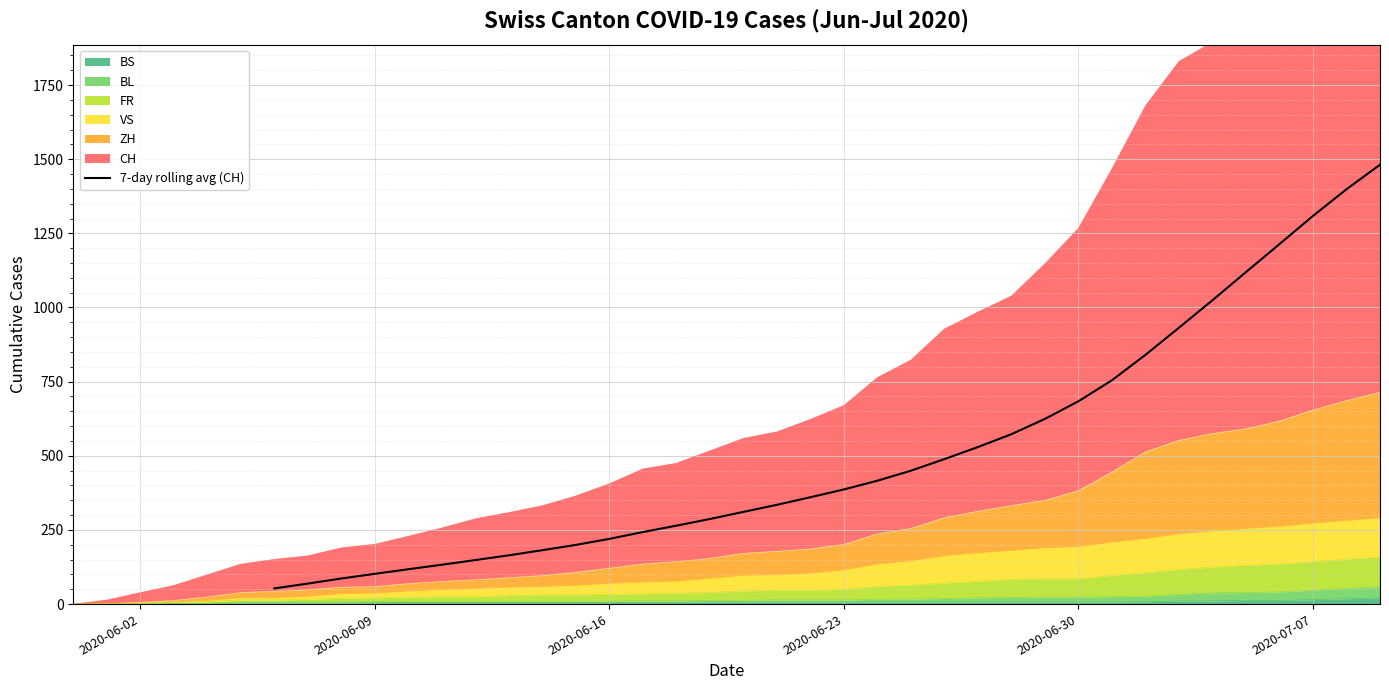

True or false: there are more than 1 points higher than both neighbors.

False